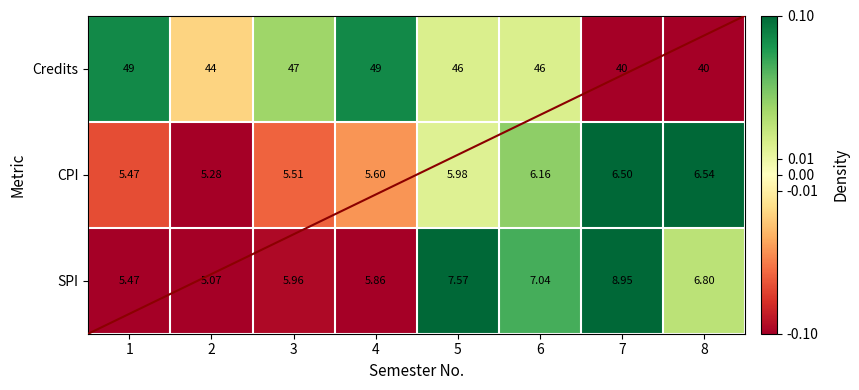

Which category has the lowest value across all series?

2